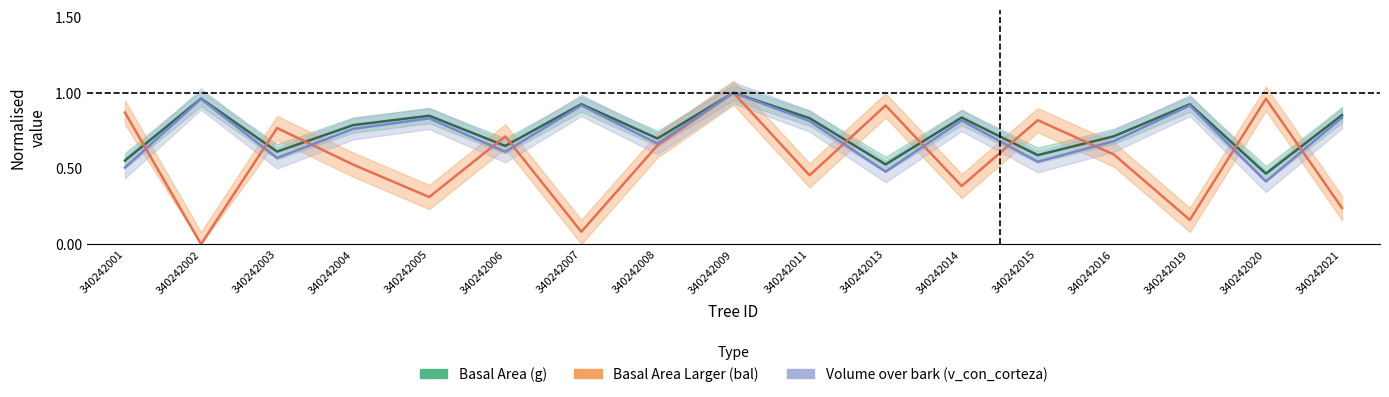

True or false: Basal Area (g) and Basal Area Larger (bal) intersect in this chart.

True